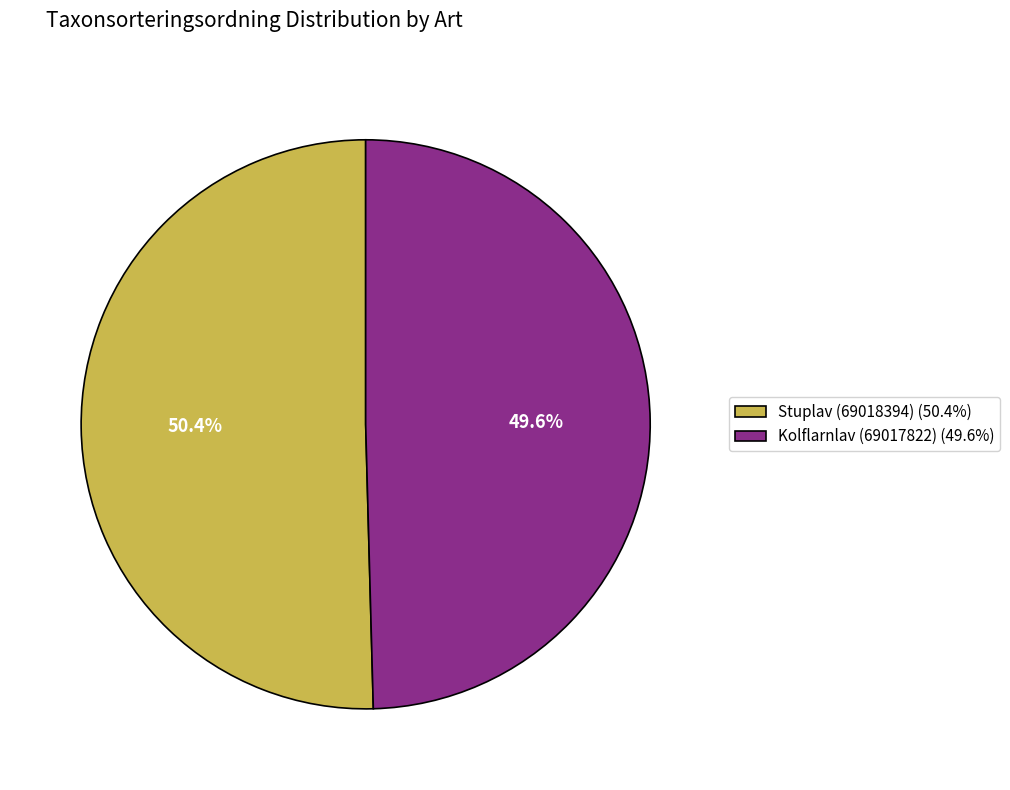

How many segments does this pie chart have?

2